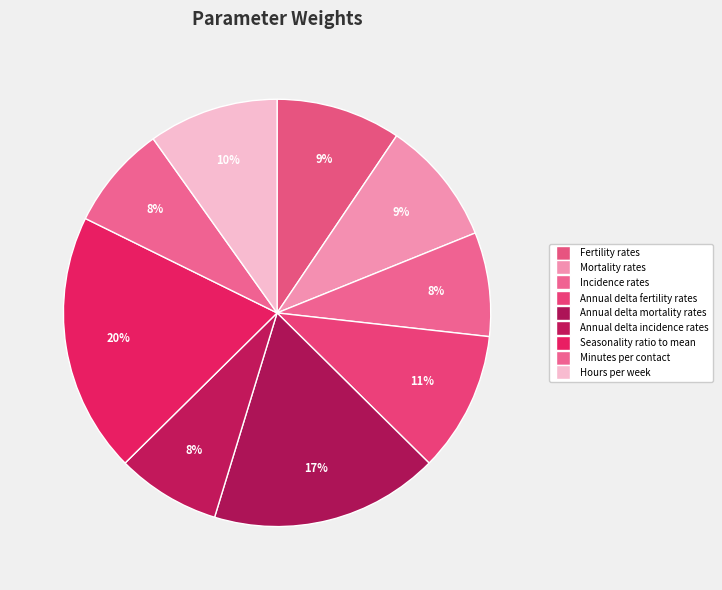

To the nearest percent, what is the difference between the Annual delta fertility rates and Incidence rates slice percentages?

3%